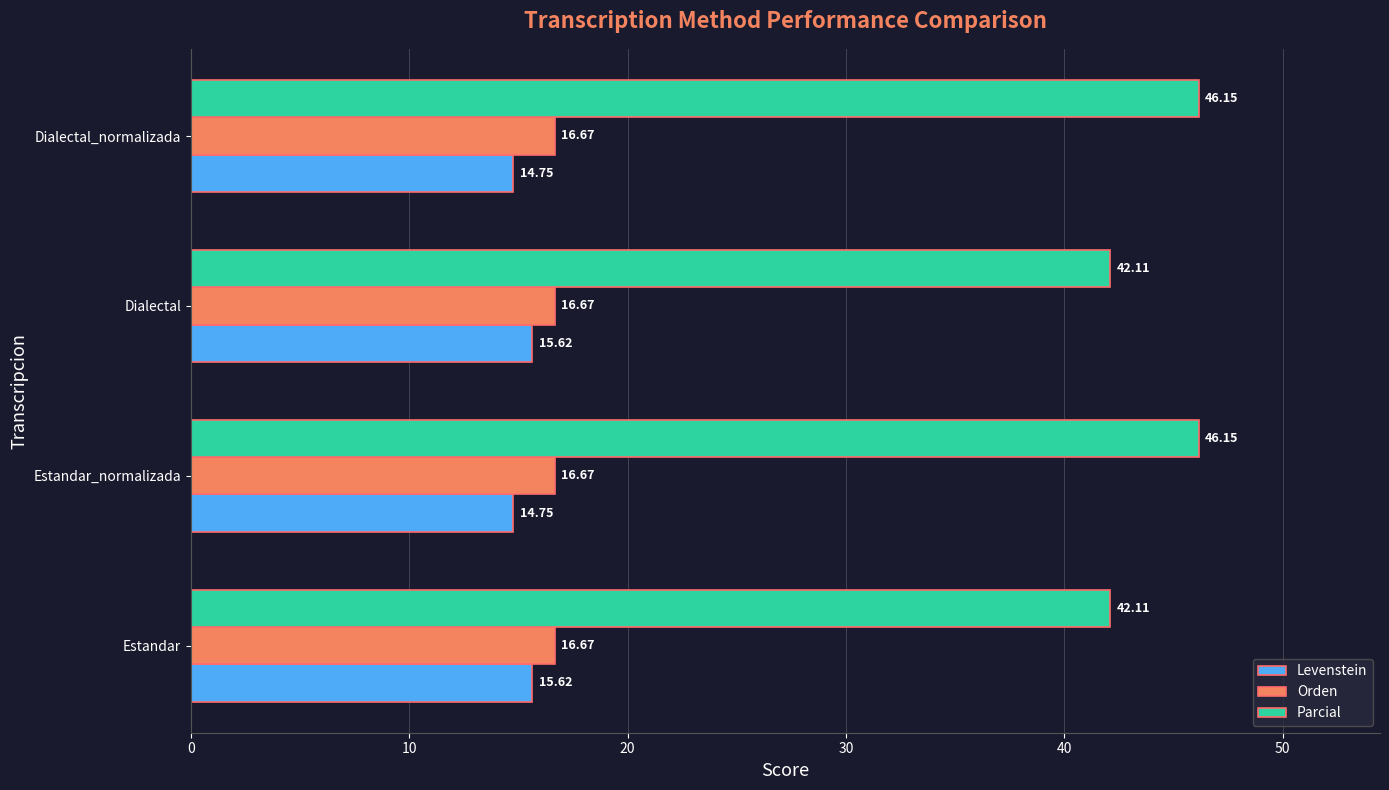

Which series has the largest total across all categories?

Parcial